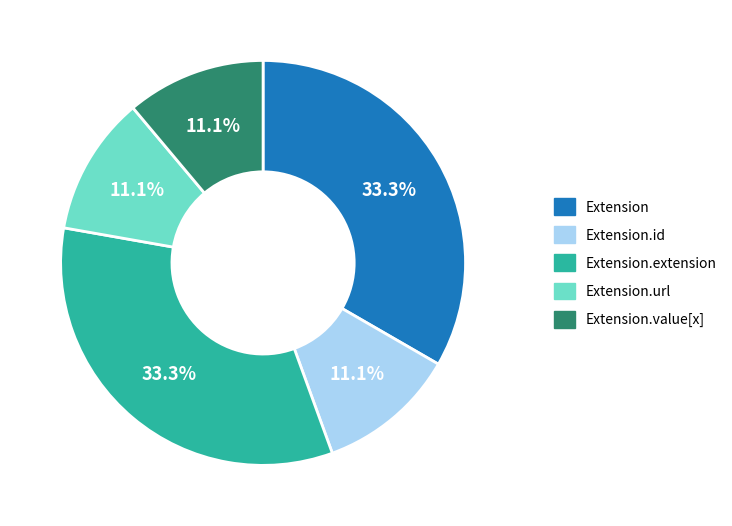

Does any single category account for the majority?

No